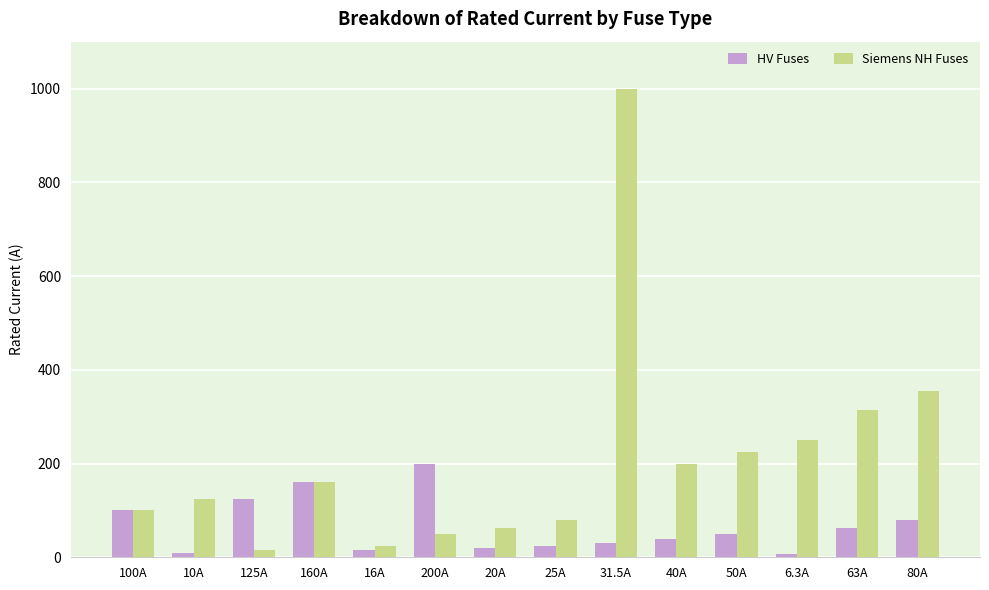

What is the greatest value displayed?

1000.0